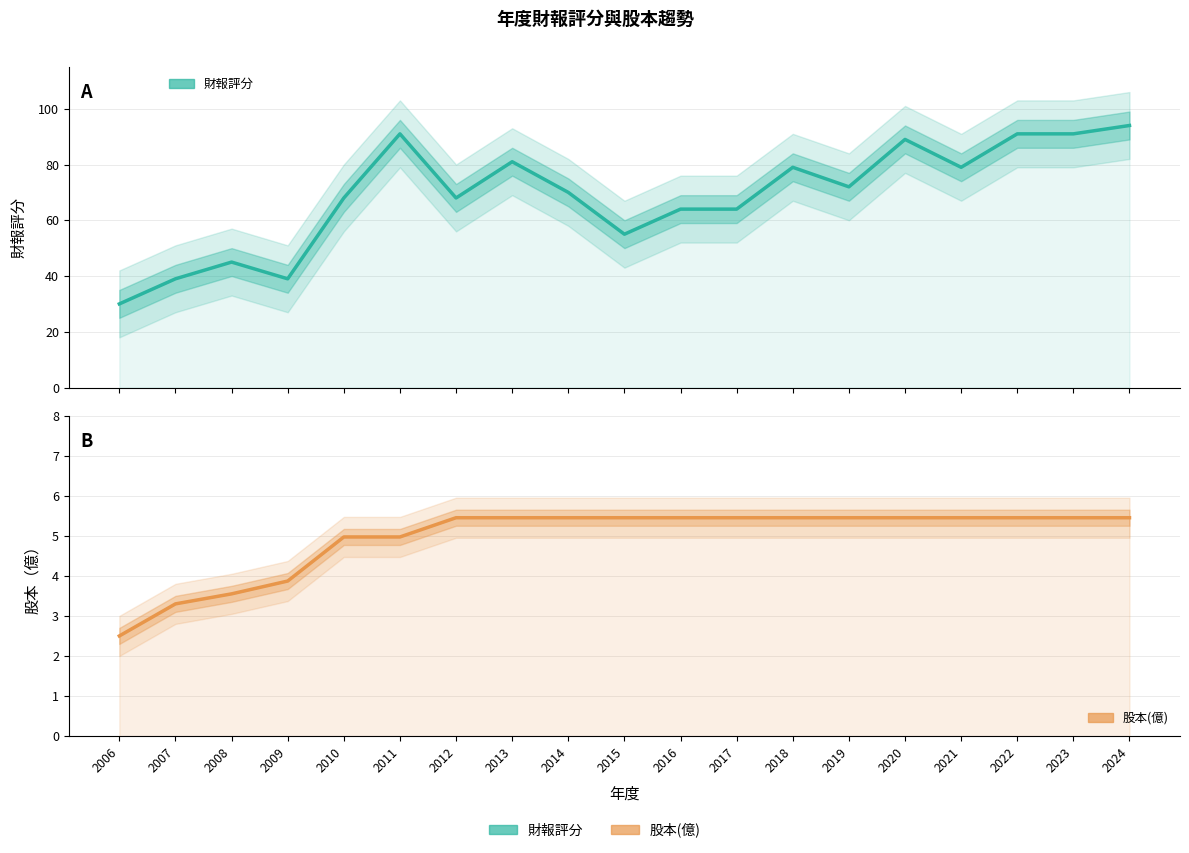

At which category does the chart reach its minimum across all series?

2006